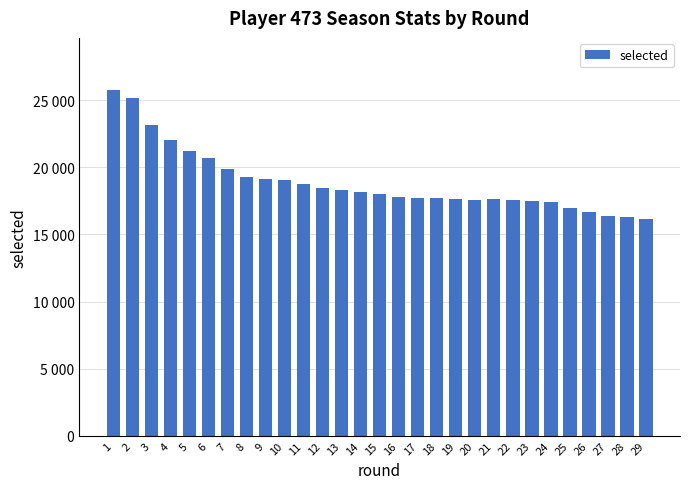

What is the difference between the values at 14 and 10?

896